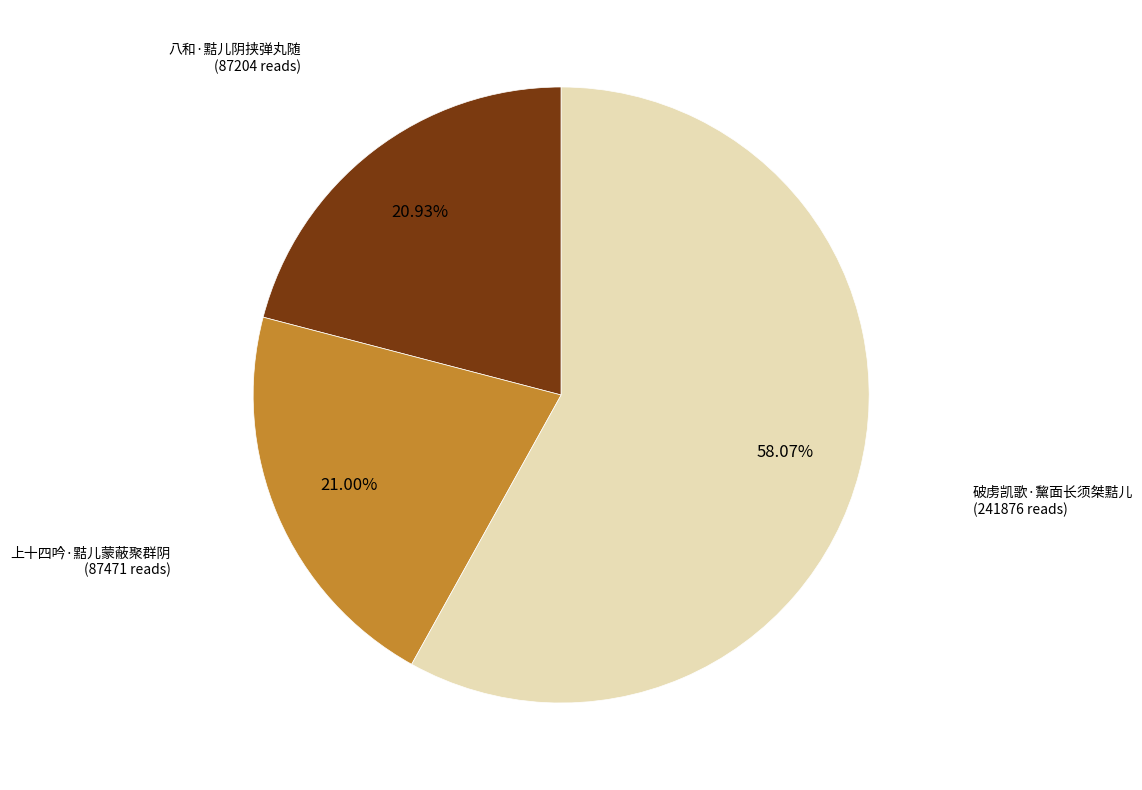

Is there any slice that represents more than half of the pie?

Yes